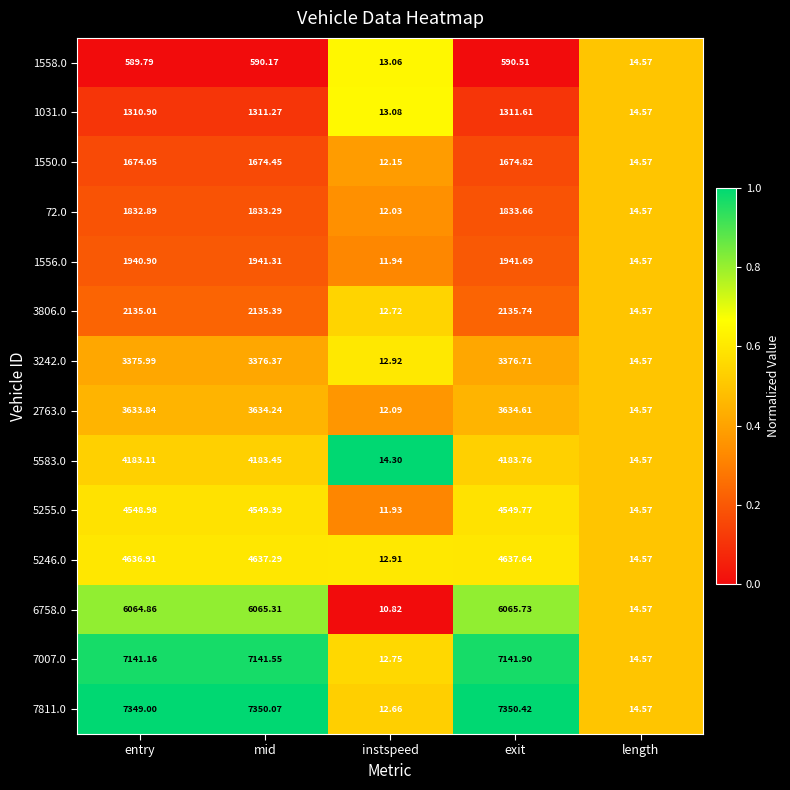

At which category does the chart reach its minimum across all series?

instspeed